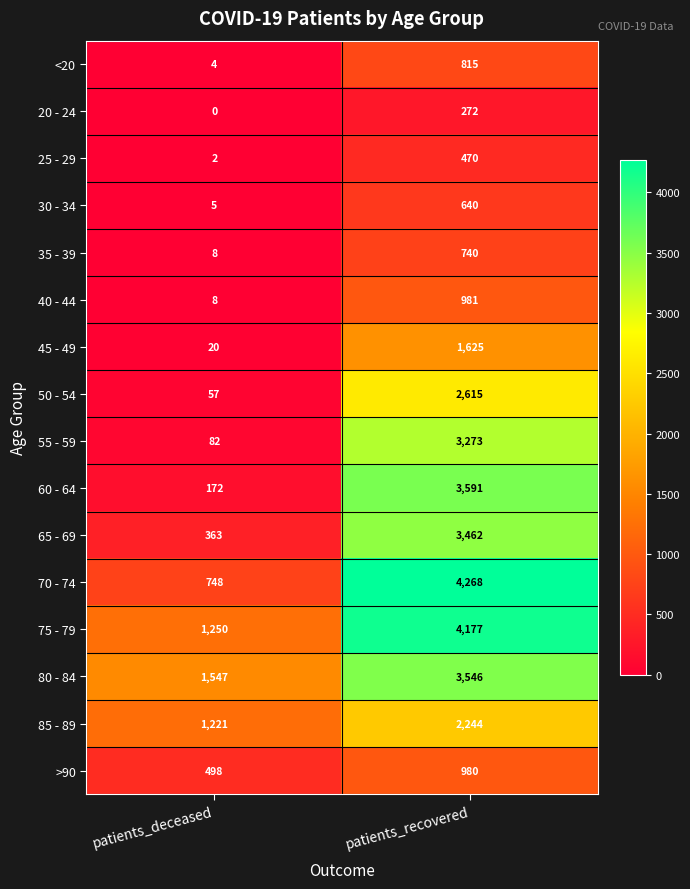

At which category is the sum across all series the highest?

patients_recovered